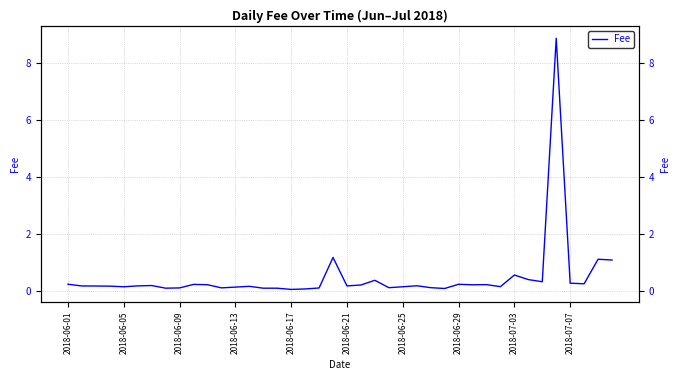

What is the approximate value at 23?

0.1